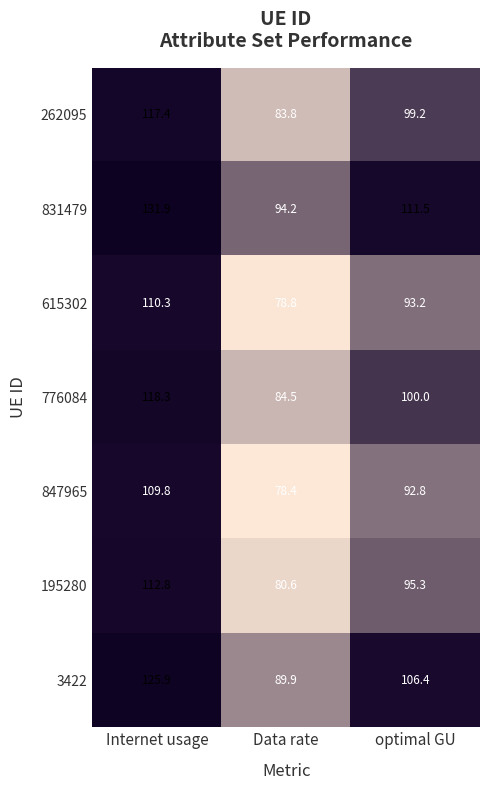

At which category is the sum across all series the highest?

Internet usage